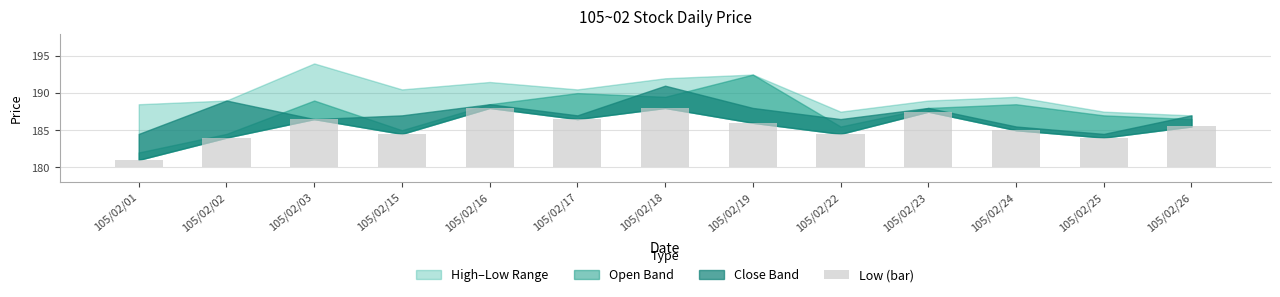

Rank the categories by value from highest to lowest.

105/02/16, 105/02/18, 105/02/23, 105/02/03, 105/02/17, 105/02/19, 105/02/26, 105/02/24, 105/02/15, 105/02/22, 105/02/02, 105/02/25, 105/02/01